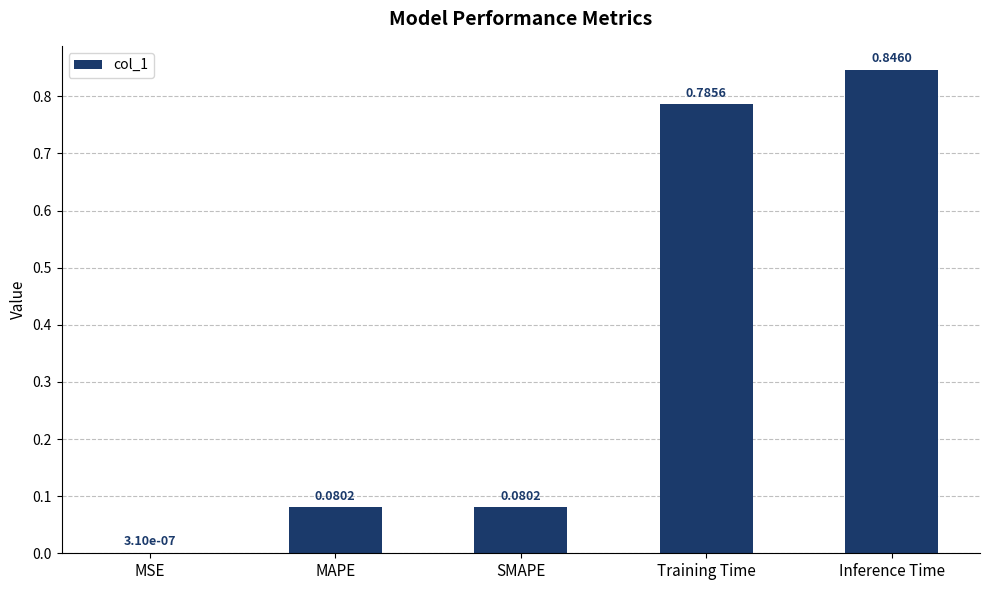

Which label corresponds to the largest value in the chart?

Inference Time